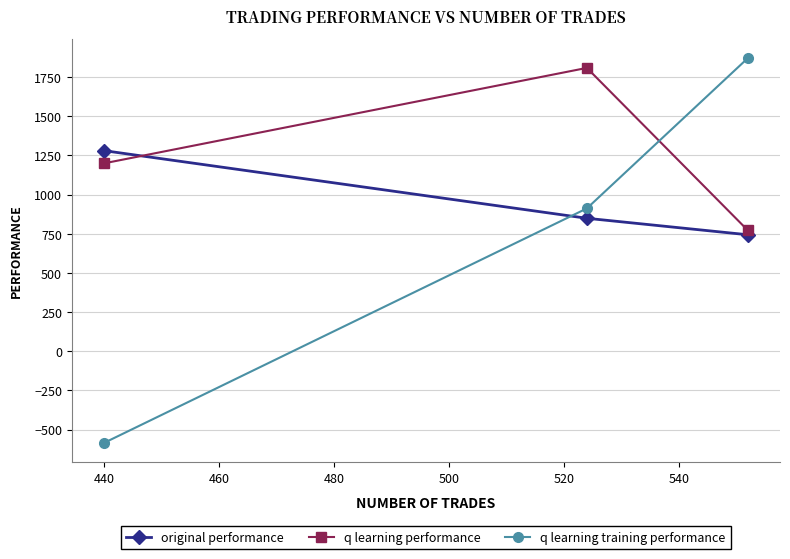

Reading right to left, list all the values displayed in this chart.

original performance: 743.2	848.4	1280.1
q learning performance: 771.3	1808.3	1199.1
q learning training performance: 1870.3	911.3	-585.4